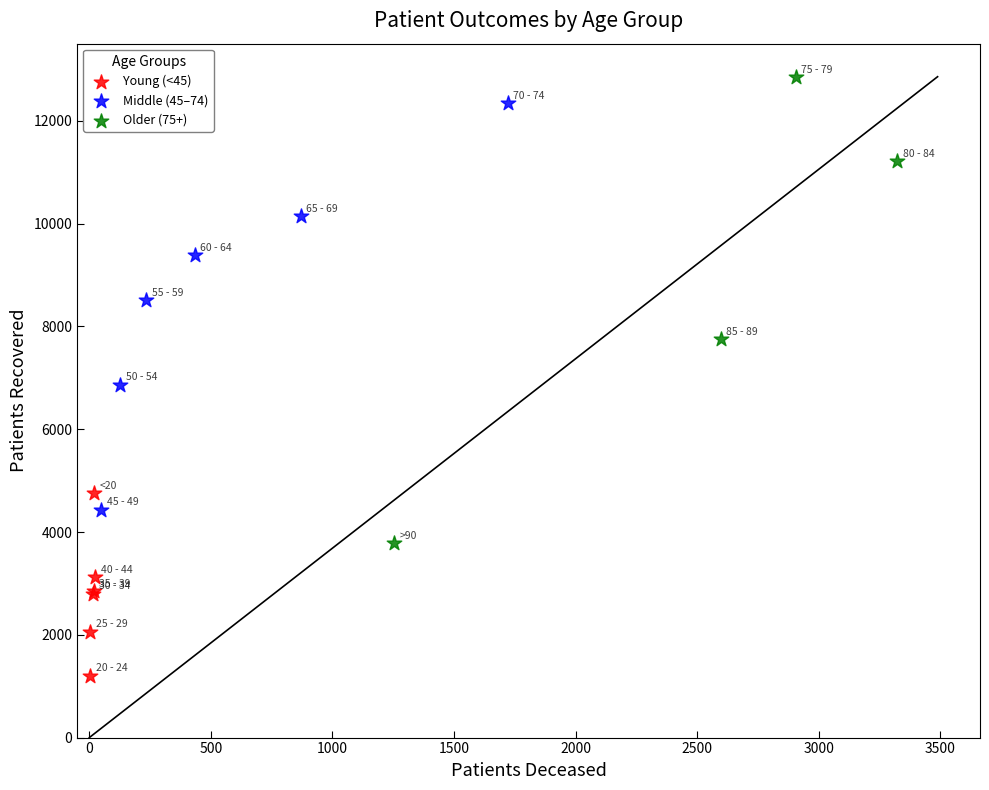

Which series reaches the maximum Y coordinate?

Older (75+)